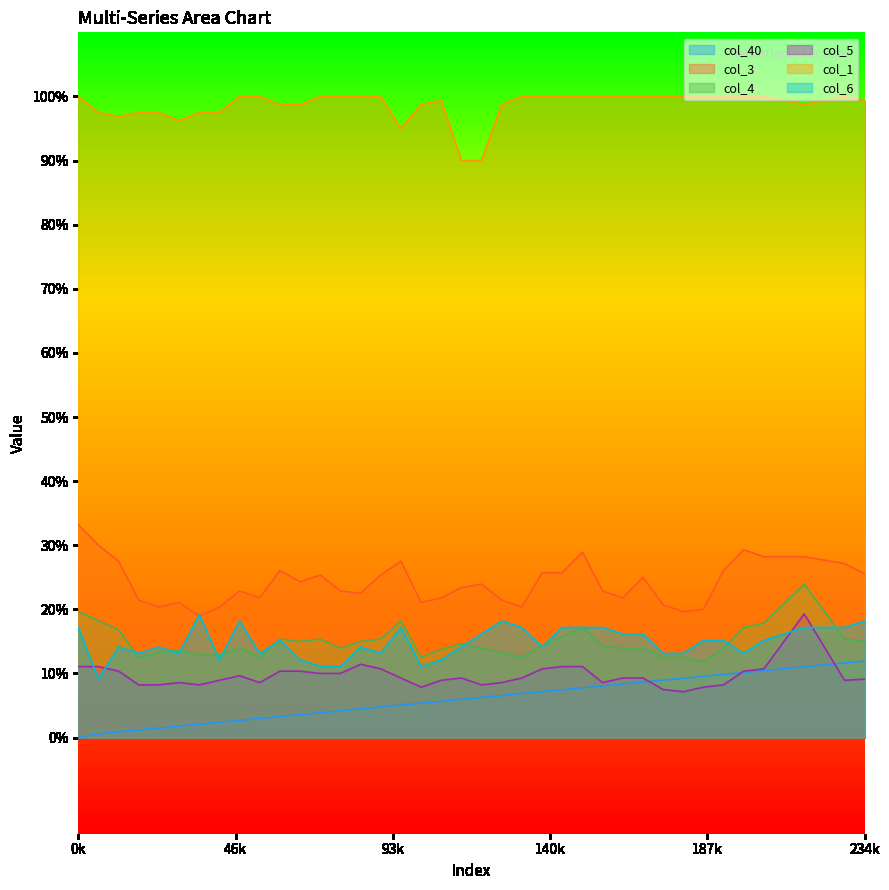

True or false: col_5 and col_1 cross at least once.

False